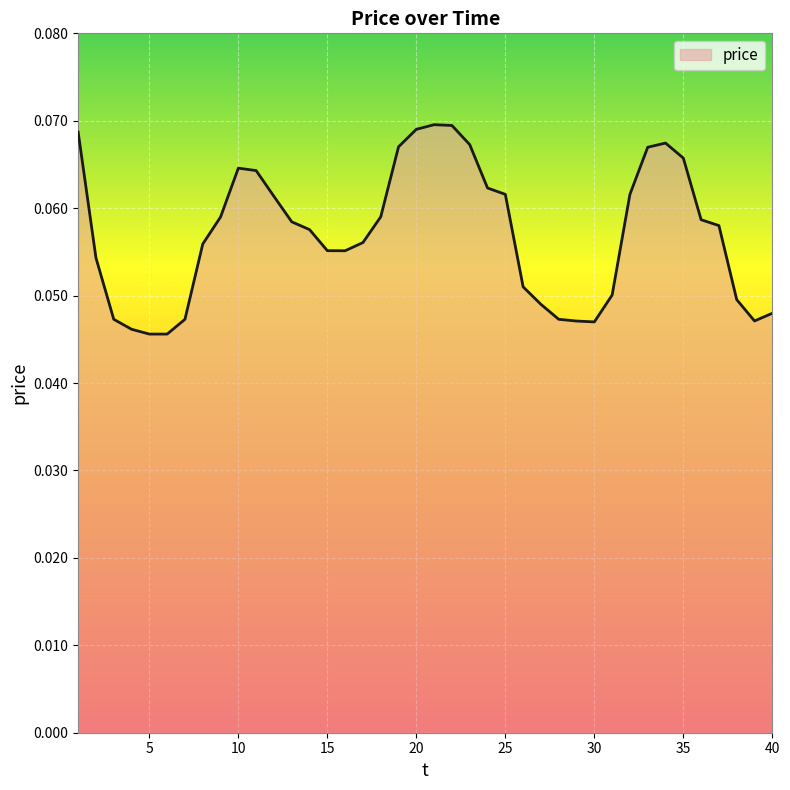

Does the chart have visible grid lines?

Yes